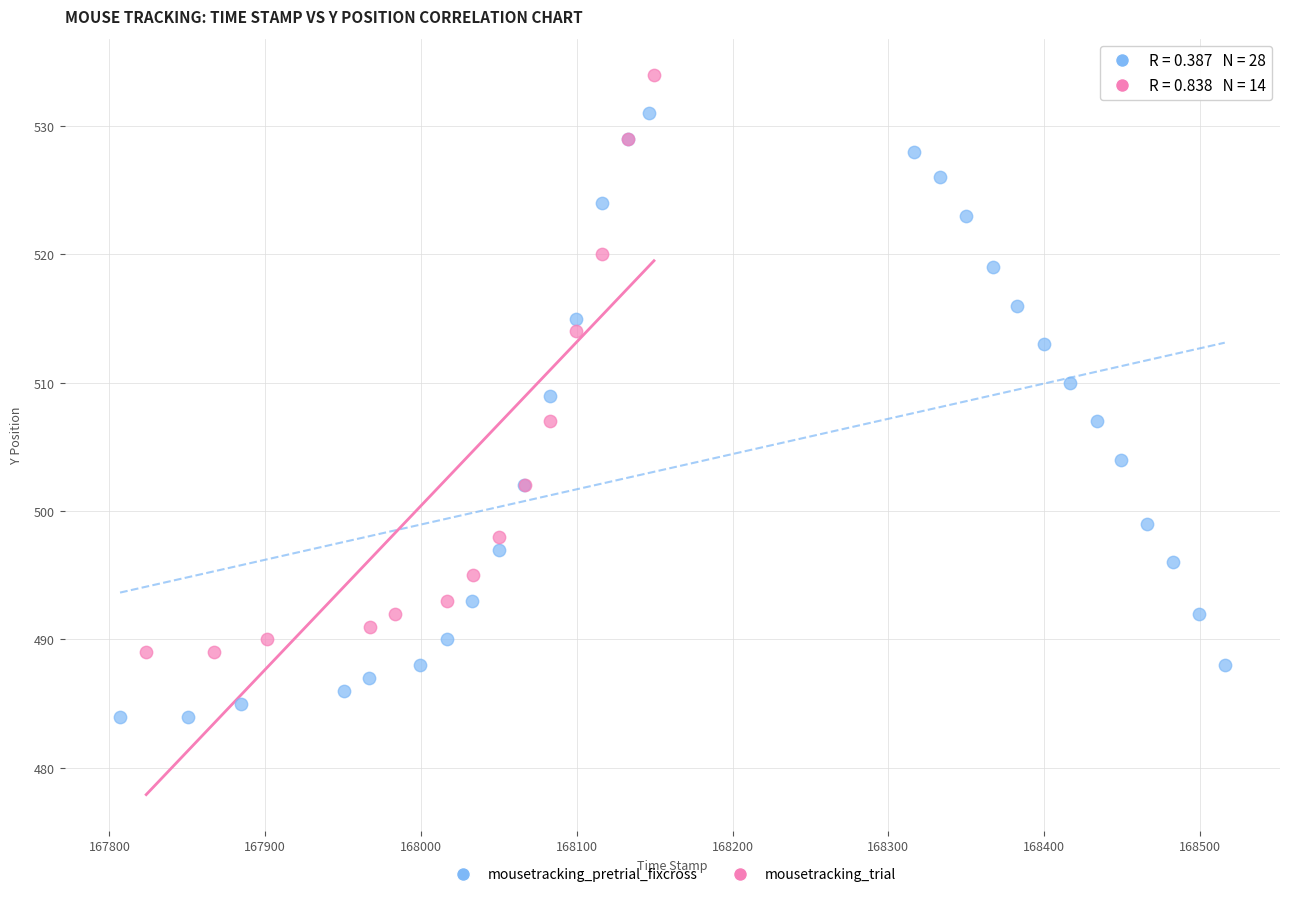

Which series has the widest spread of Y values?

mousetracking_pretrial_fixcross